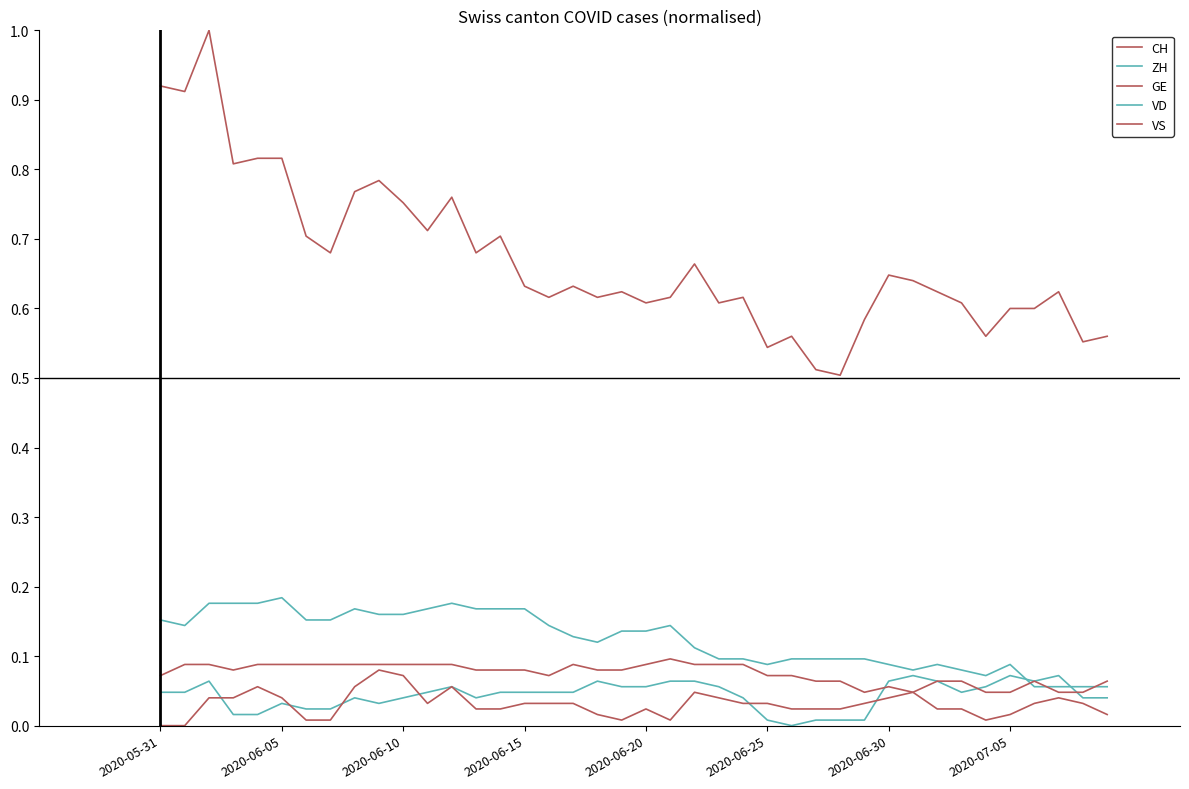

True or false: GE and VD intersect in this chart.

False